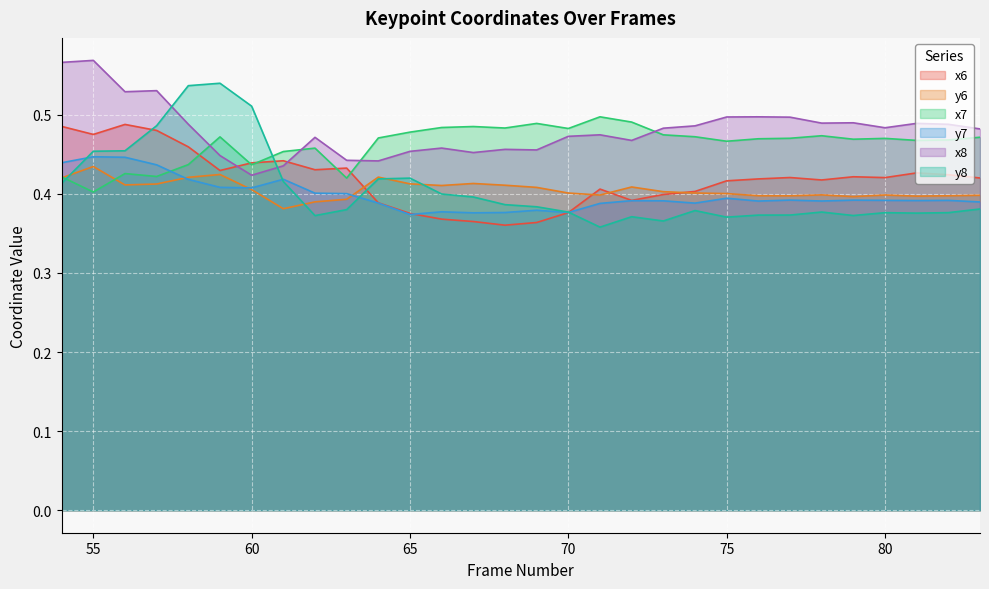

True or false: x8 and x7 intersect in this chart.

True